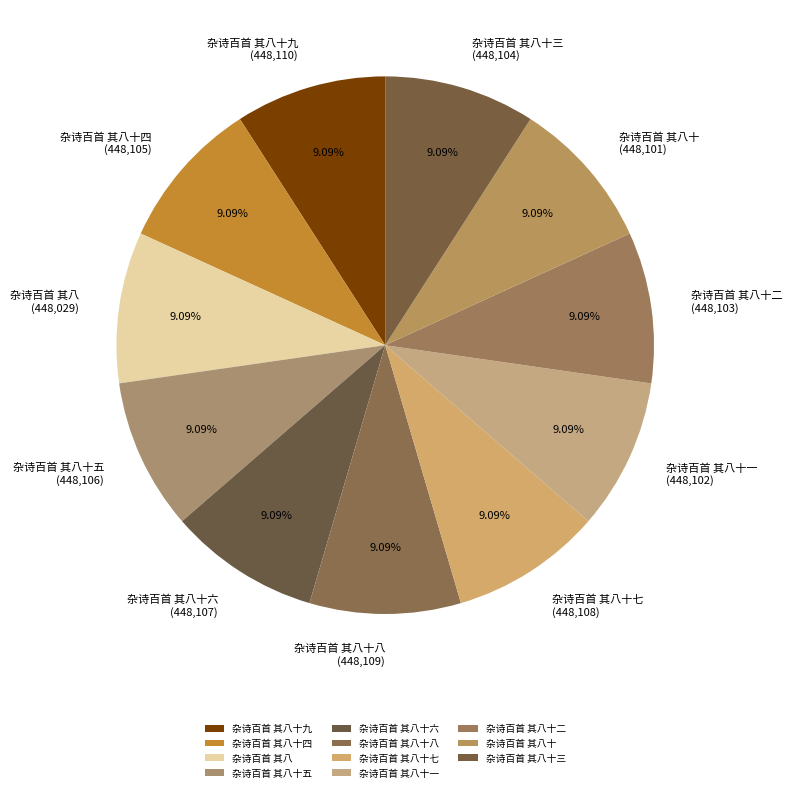

Does any single category account for the majority?

No